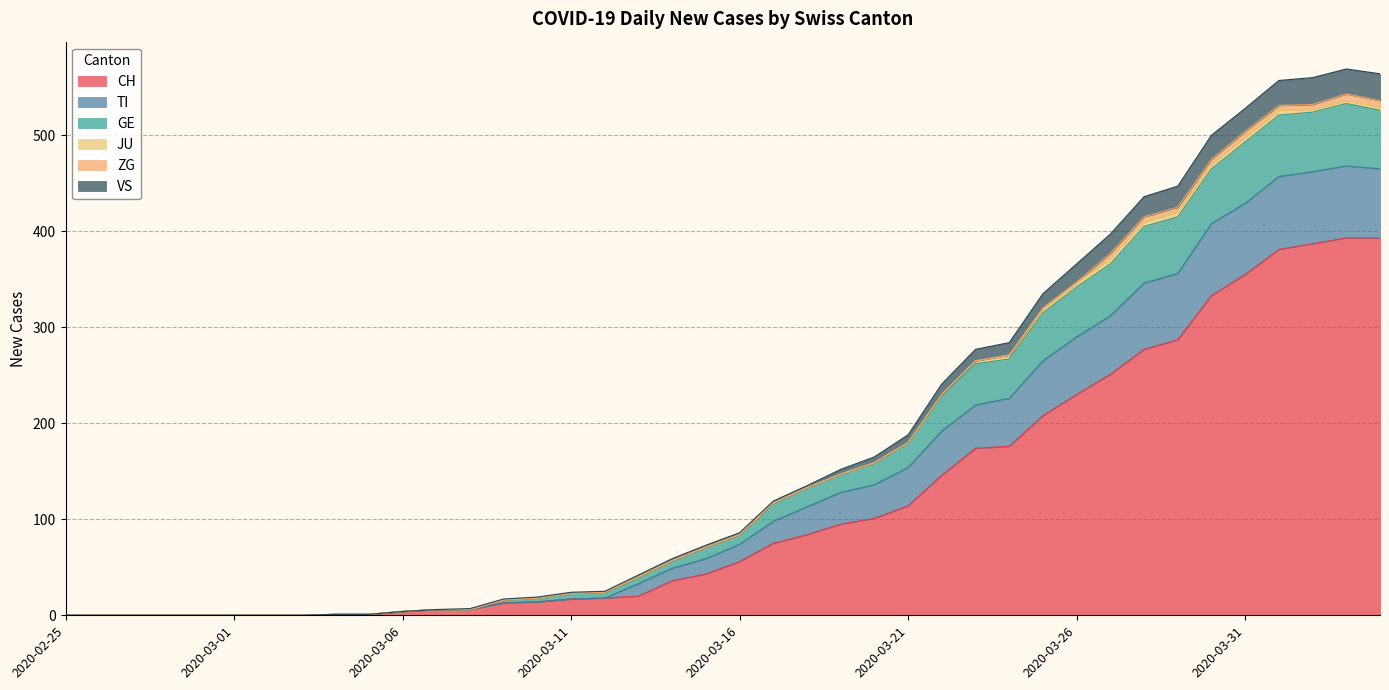

What is the maximum value for CH?

393